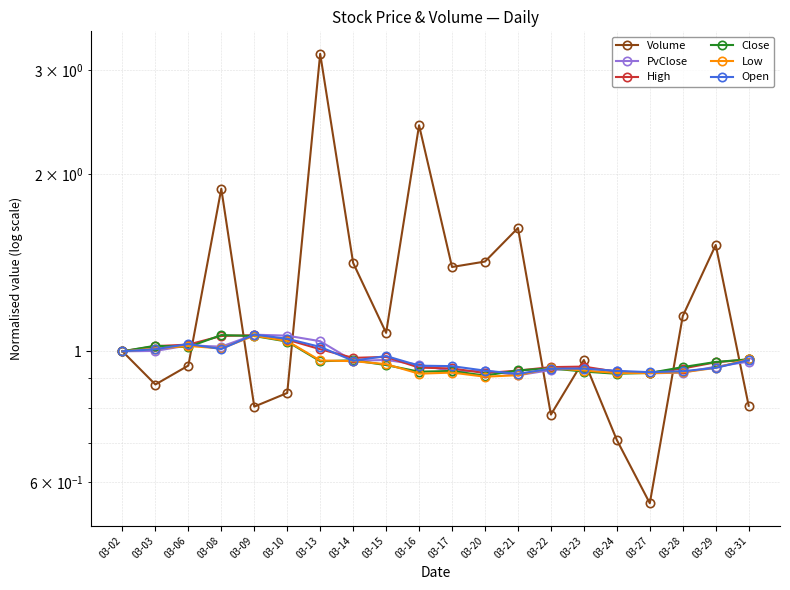

The PvClose series shows 0.9 at 03-20. True or false?

True